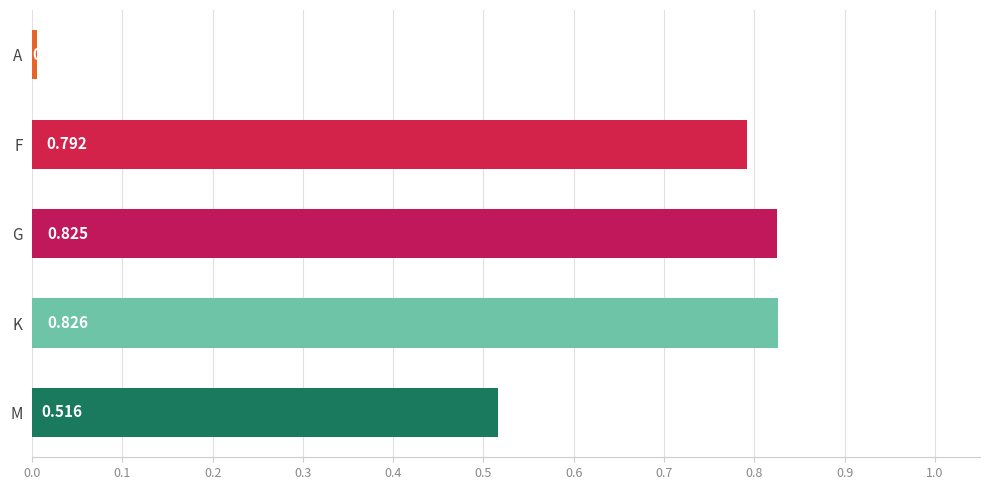

What is the label of the 1st bar from the bottom?

M